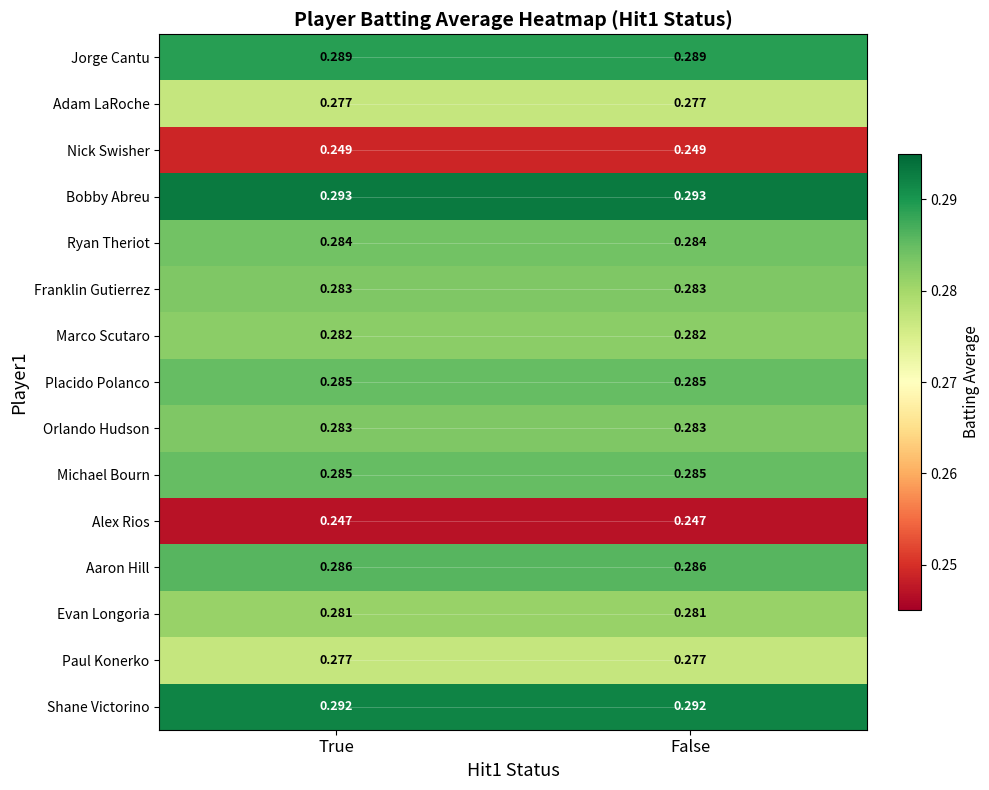

Which series has the largest total across all categories?

Bobby Abreu